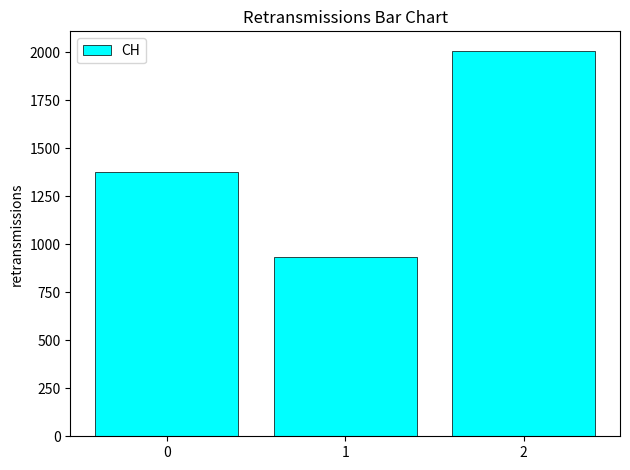

Reading right to left, list all the values displayed in this chart.

2009	933	1377